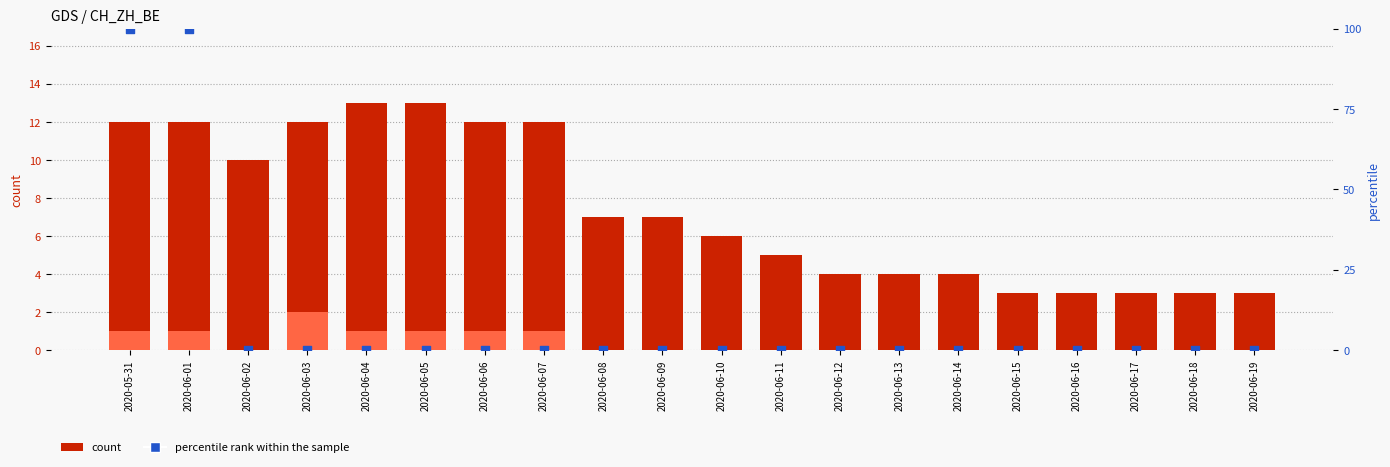

Which series contains the lowest Y value?

ZH